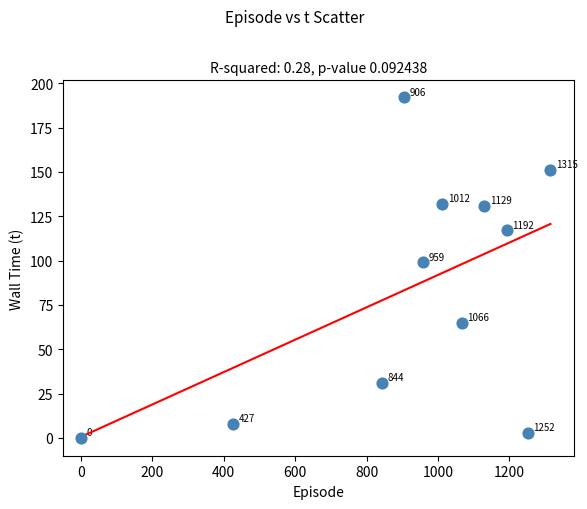

What is the range of X values (max minus min)?

1315